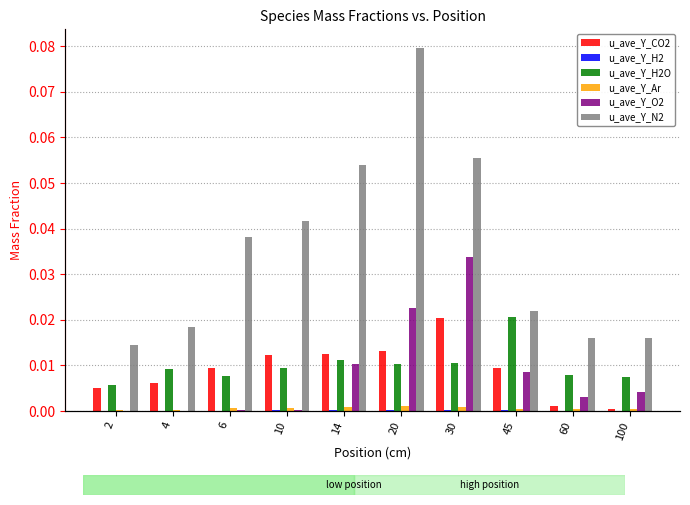

Which series has the largest total across all categories?

u_ave_Y_N2